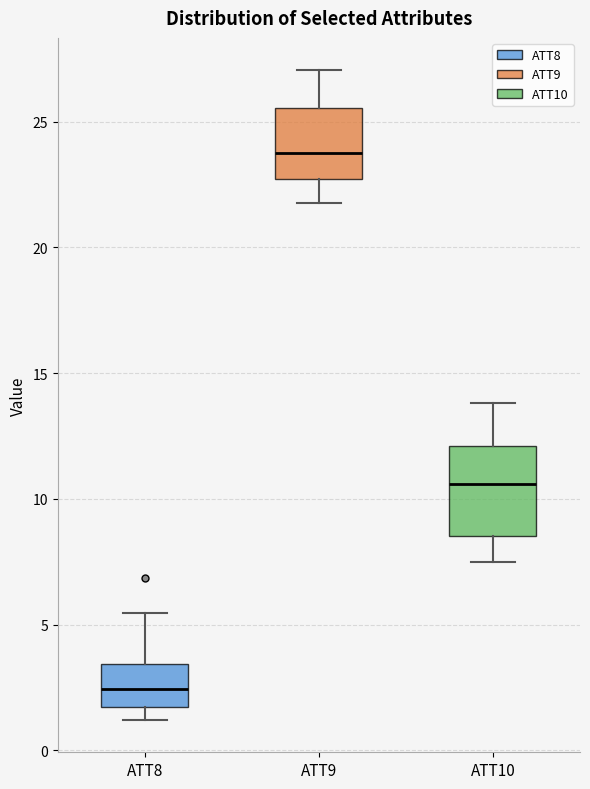

Comparing the boxes themselves (not the whiskers), which one is the tallest?

ATT10